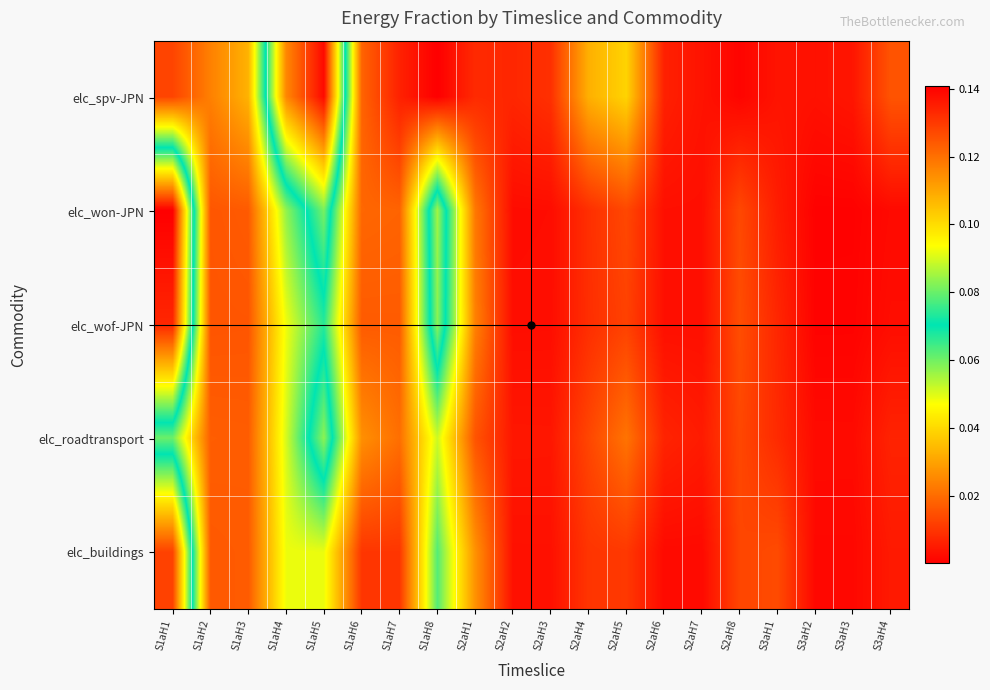

Which series has the widest spread of values?

elc_won-JPN